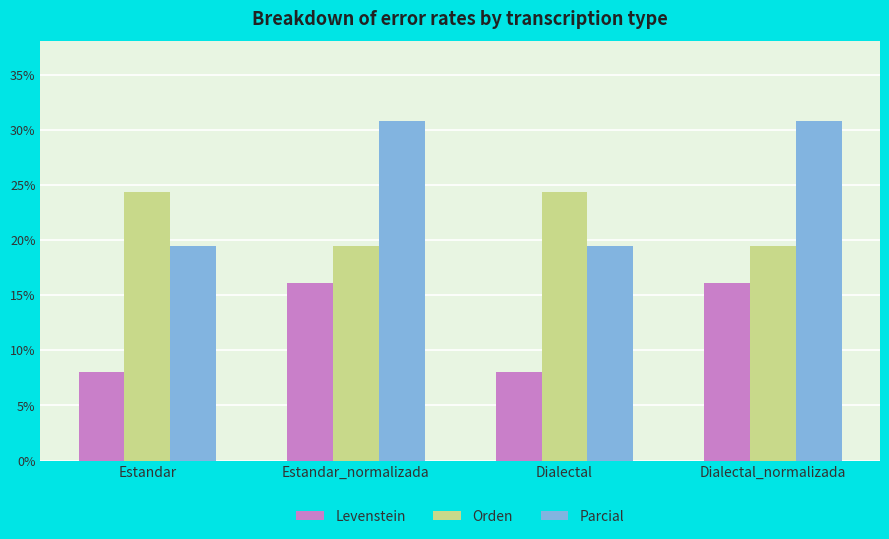

What is the sum of all Orden values?

87.5